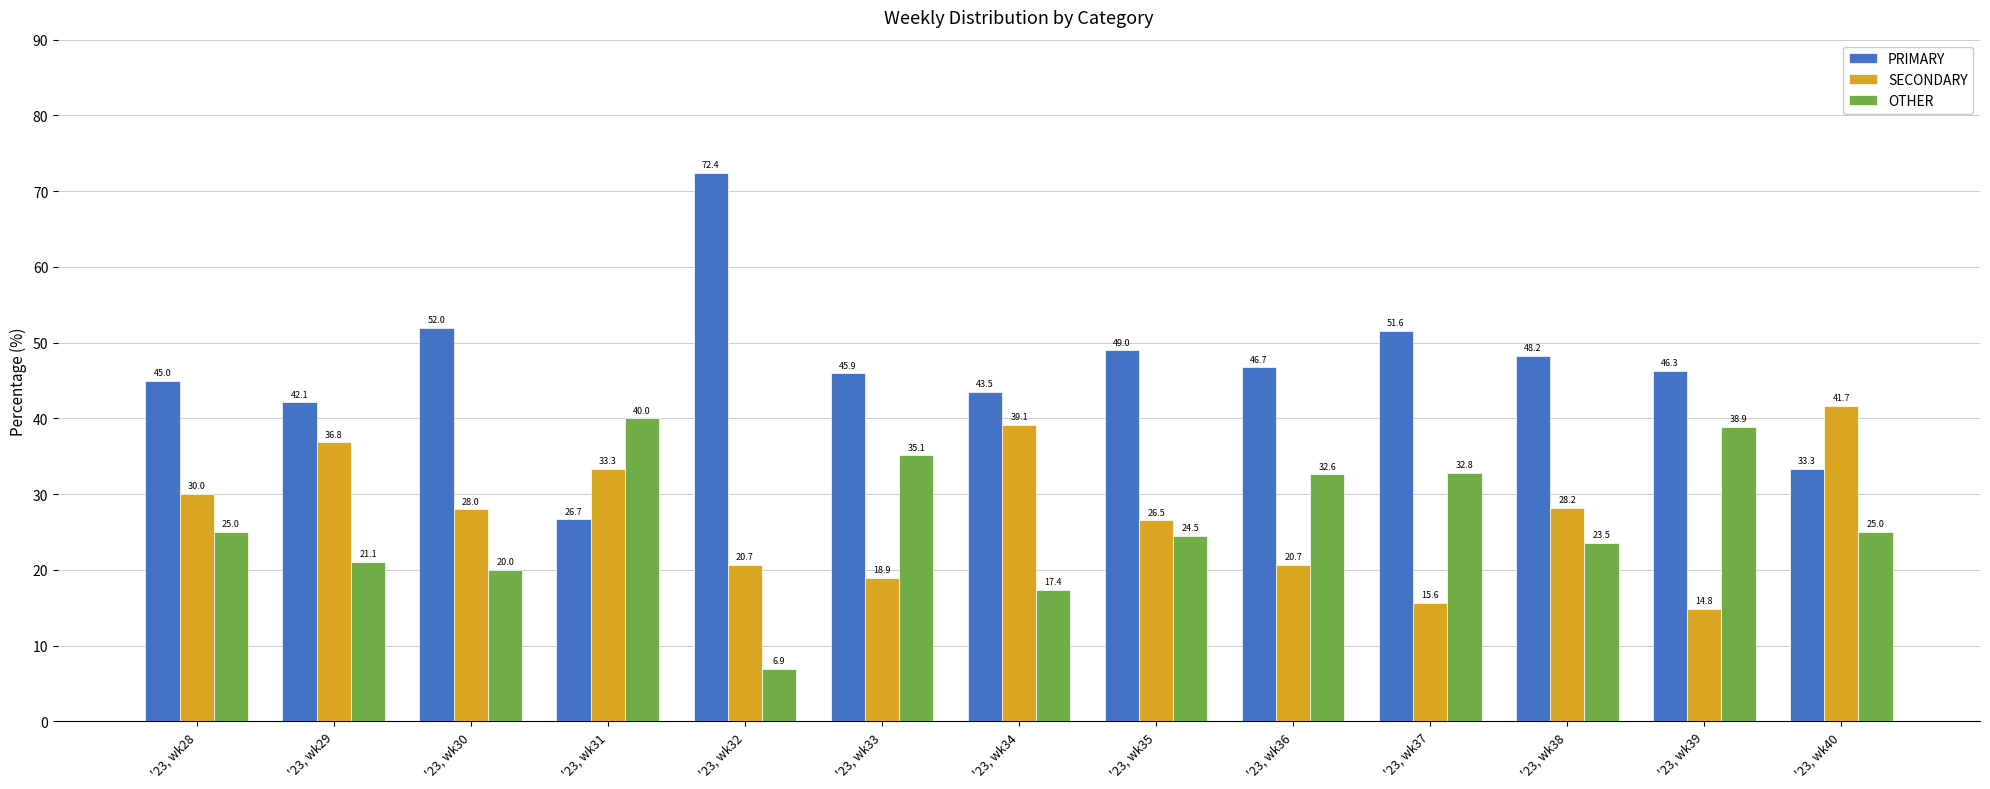

Is the value of SECONDARY at '23, wk40 greater than the value of OTHER at '23, wk34?

Yes